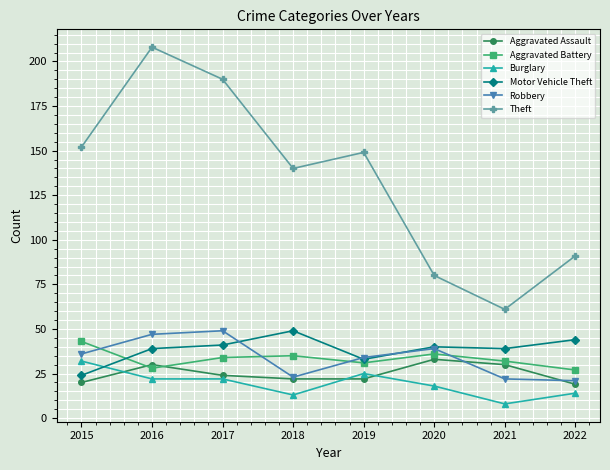

True or false: Aggravated Assault has more than 1 interior local peaks.

True